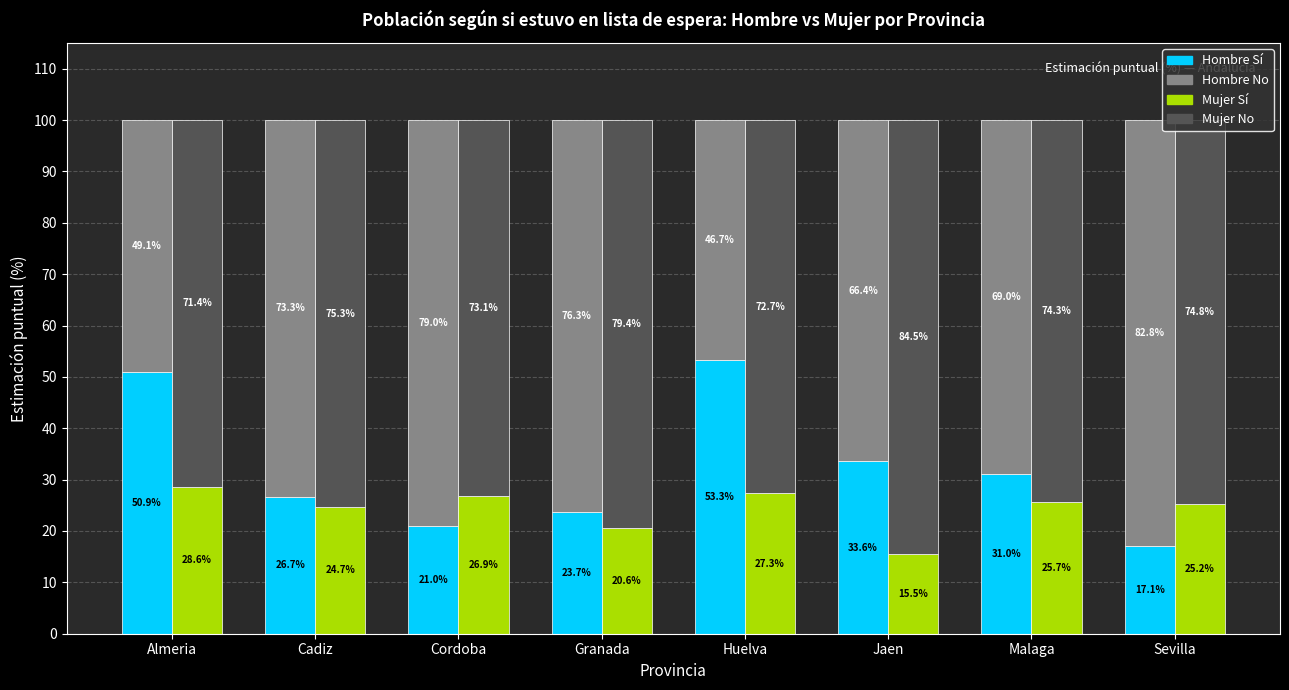

Is the value of Hombre Sí at Huelva greater than the value of Mujer Sí at Cordoba?

Yes